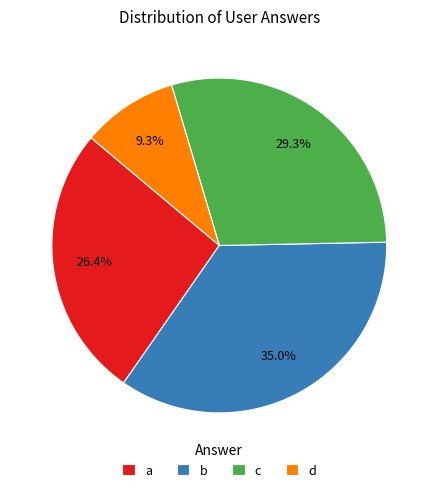

True or false: a accounts for 21% of the total.

False